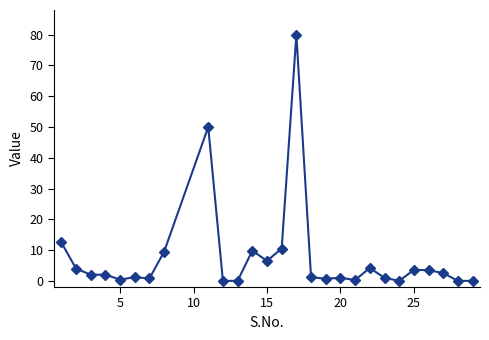

What is the sum of all values?

207.2